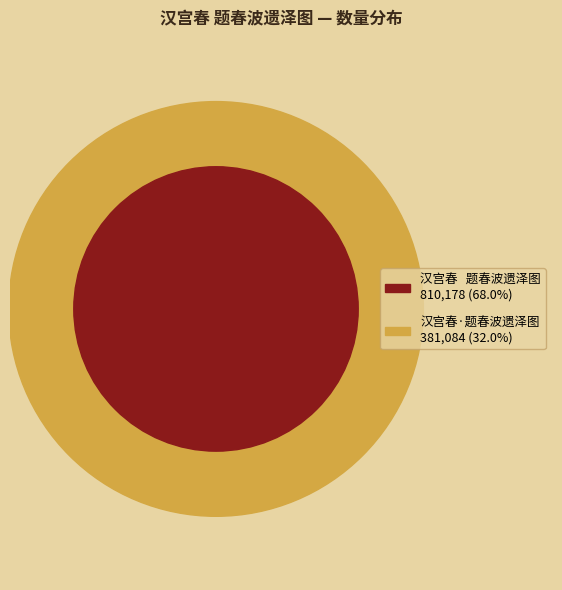

Which has a higher value, 汉宫春·题春波遗泽图 or 汉宫春   题春波遗泽图?

汉宫春   题春波遗泽图